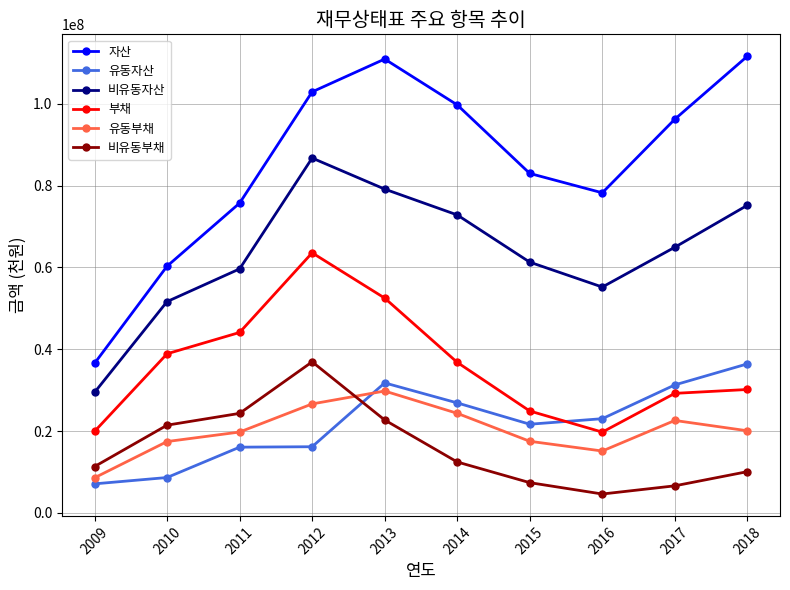

True or false: 부채 and 유동부채 cross at least once.

False